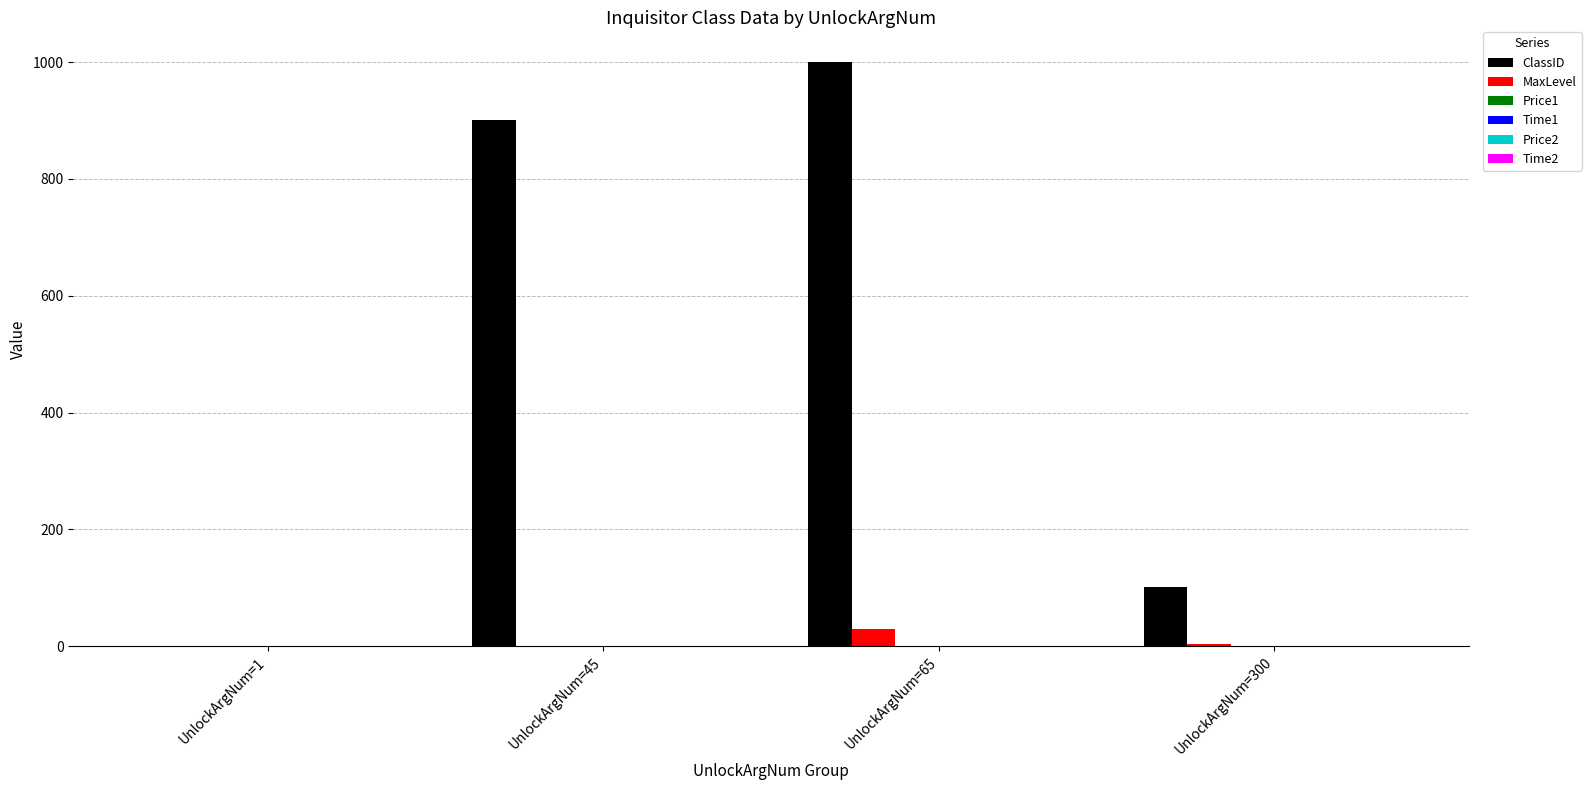

Which series has the largest total across all categories?

ClassID